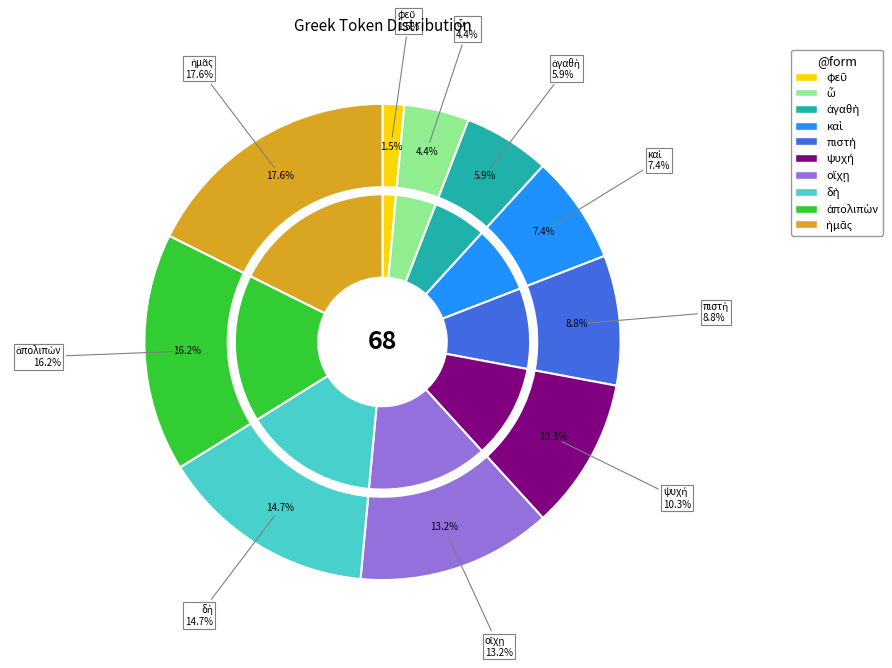

How many segments does this pie chart have?

10